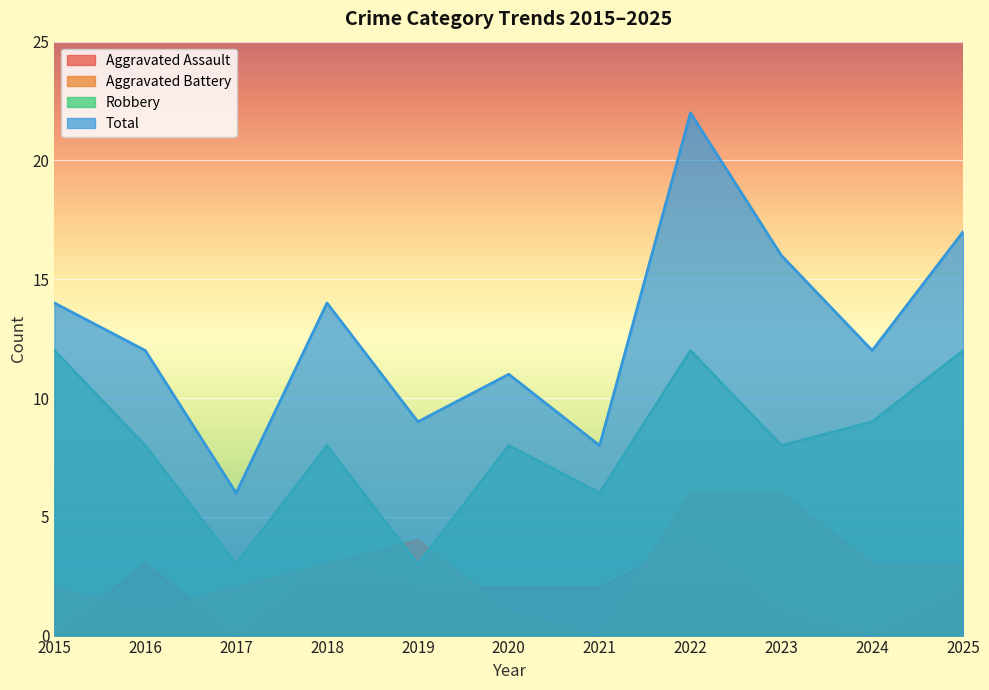

What is the lowest value of the Total series?

6